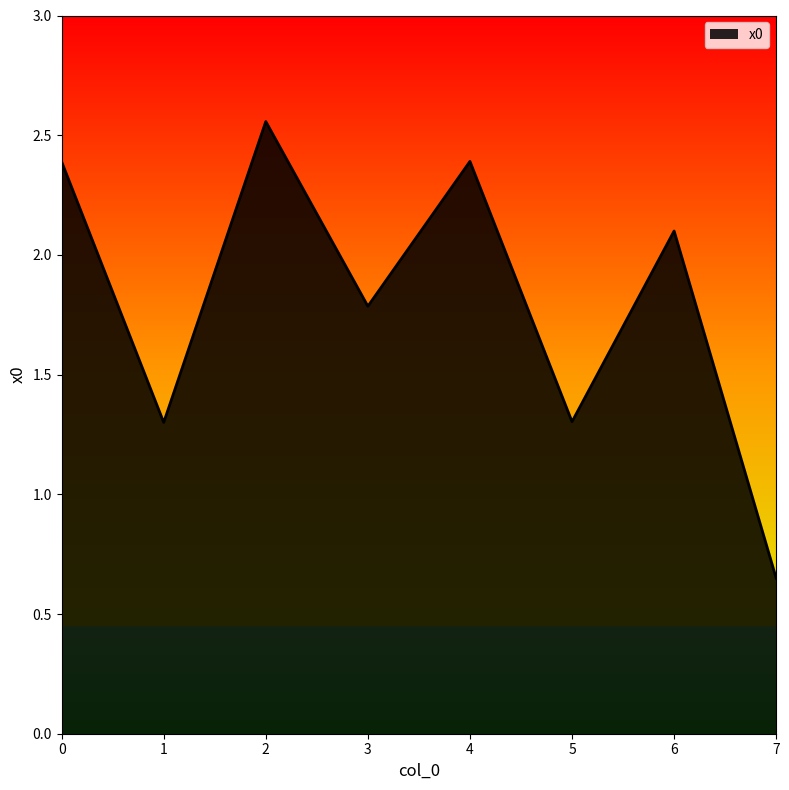

What is the sum of the values at 4 and 7?

3.0